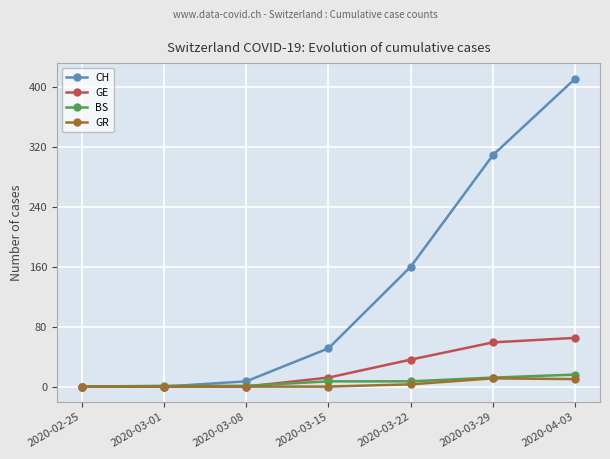

The BS series shows 7 at 2020-03-15. True or false?

True